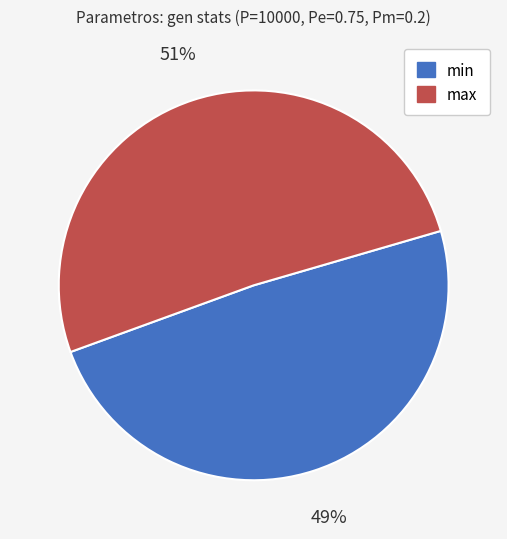

Which slice represents more than half of the pie?

max